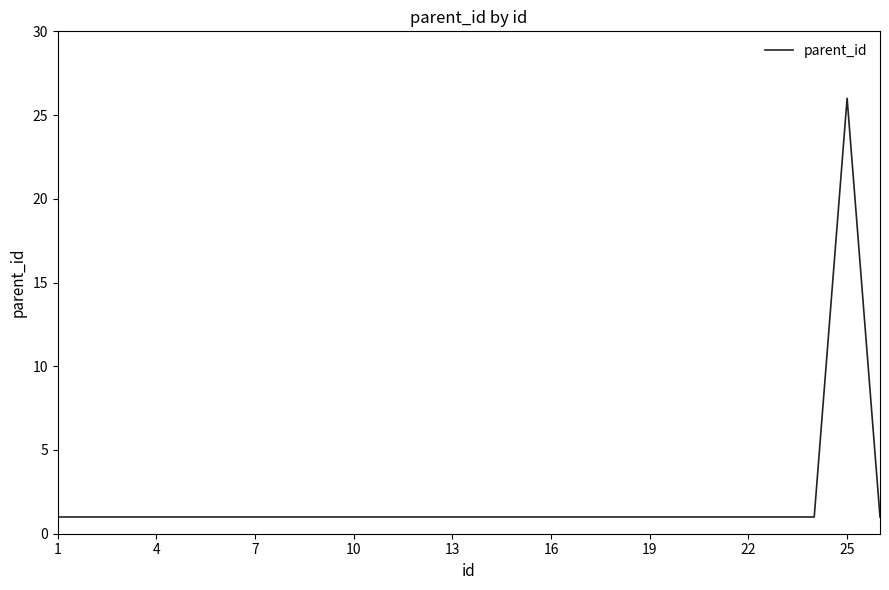

What is the difference between the maximum and minimum values?

25